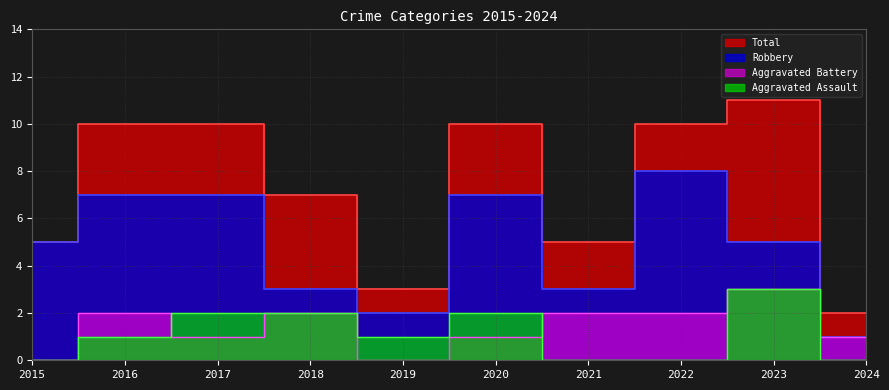

At how many categories does at least one series exceed 1?

10